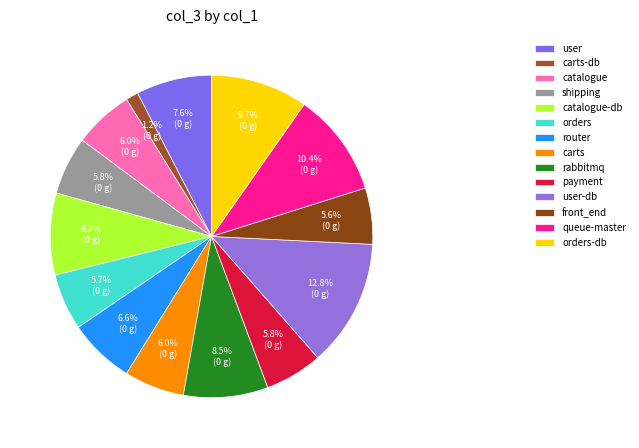

To the nearest percent, what is the difference between the largest and smallest slice percentages?

12%